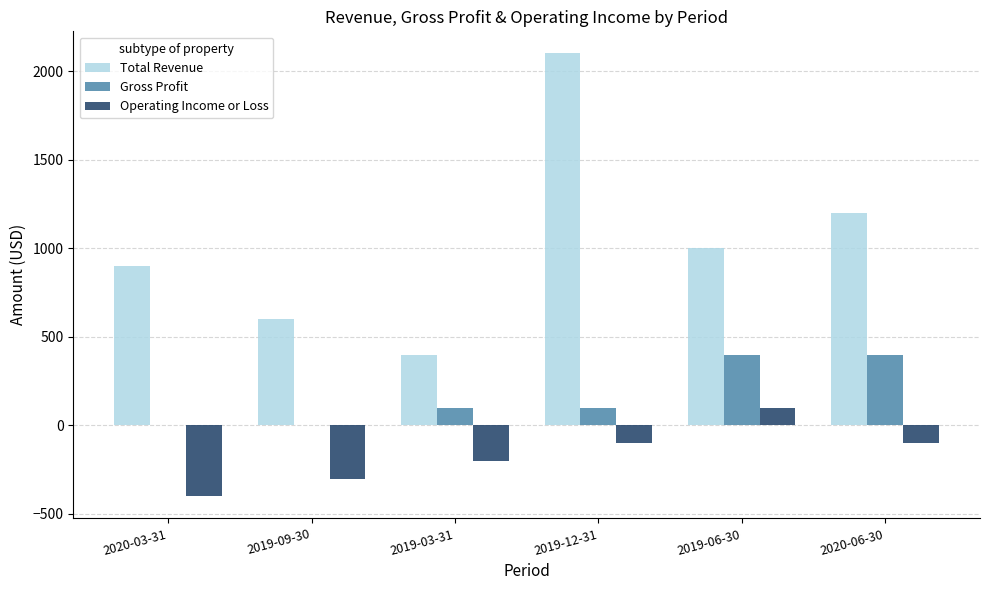

What is the total value across all series at 2019-06-30?

1500